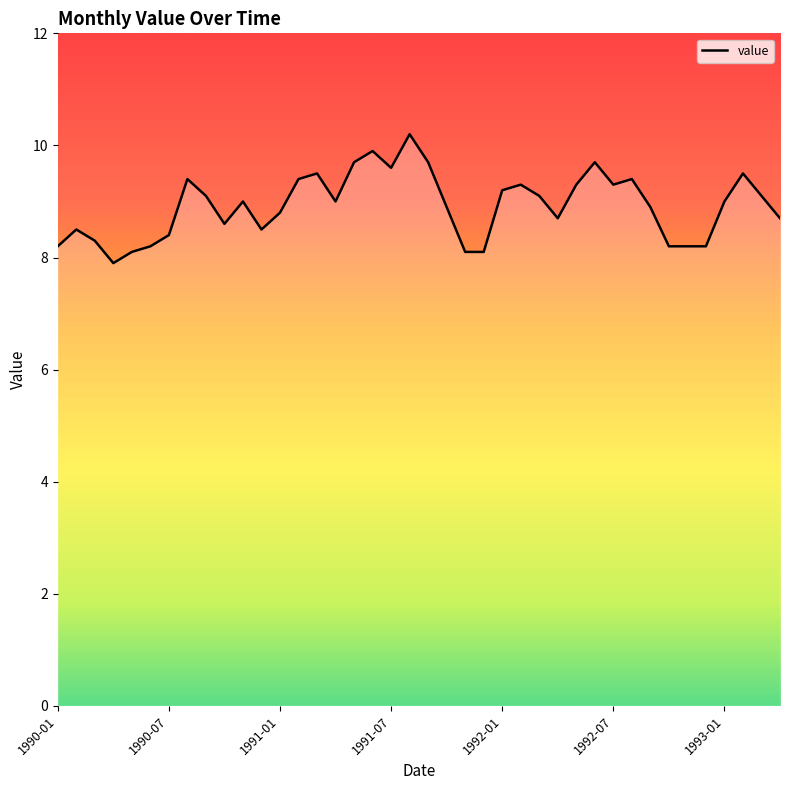

What is the smallest value displayed?

7.9